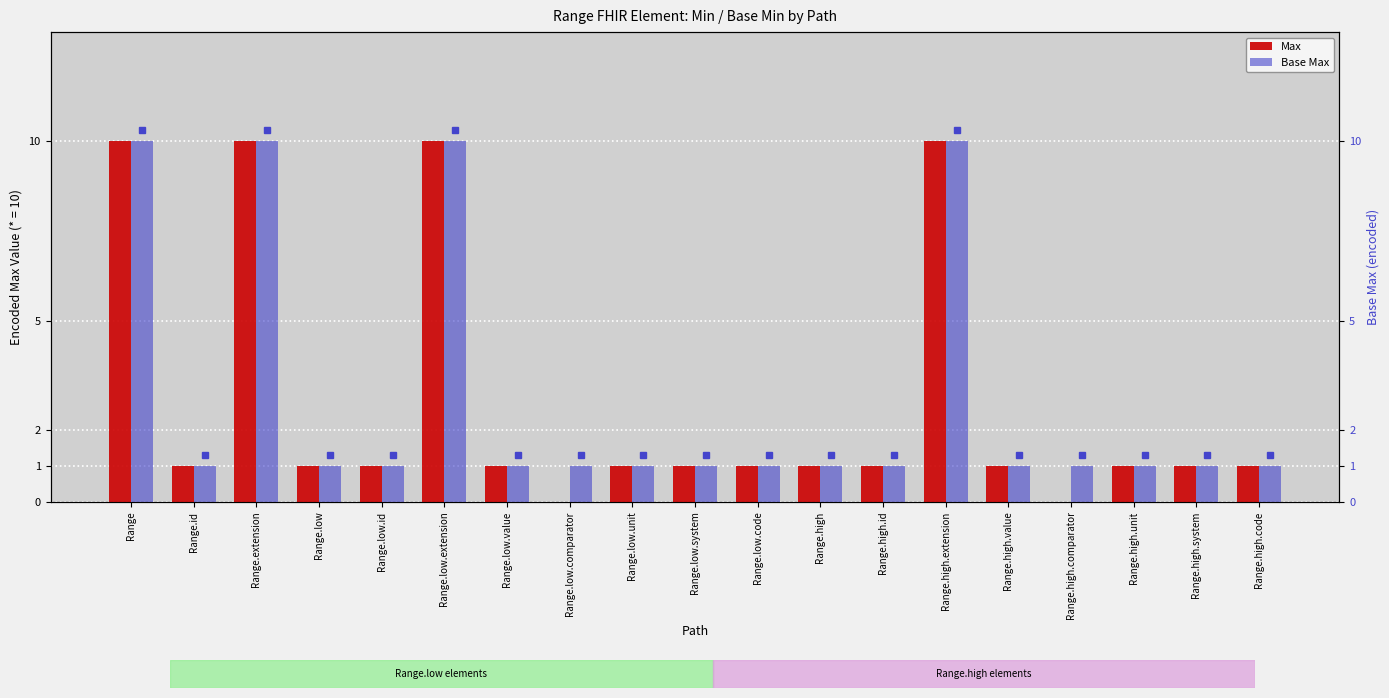

Reading left to right, list all the values displayed in this chart.

Max: 10	1	10	1	1	10	1	0	1	1	1	1	1	10	1	0	1	1	1
Base Max: 10	1	10	1	1	10	1	1	1	1	1	1	1	10	1	1	1	1	1